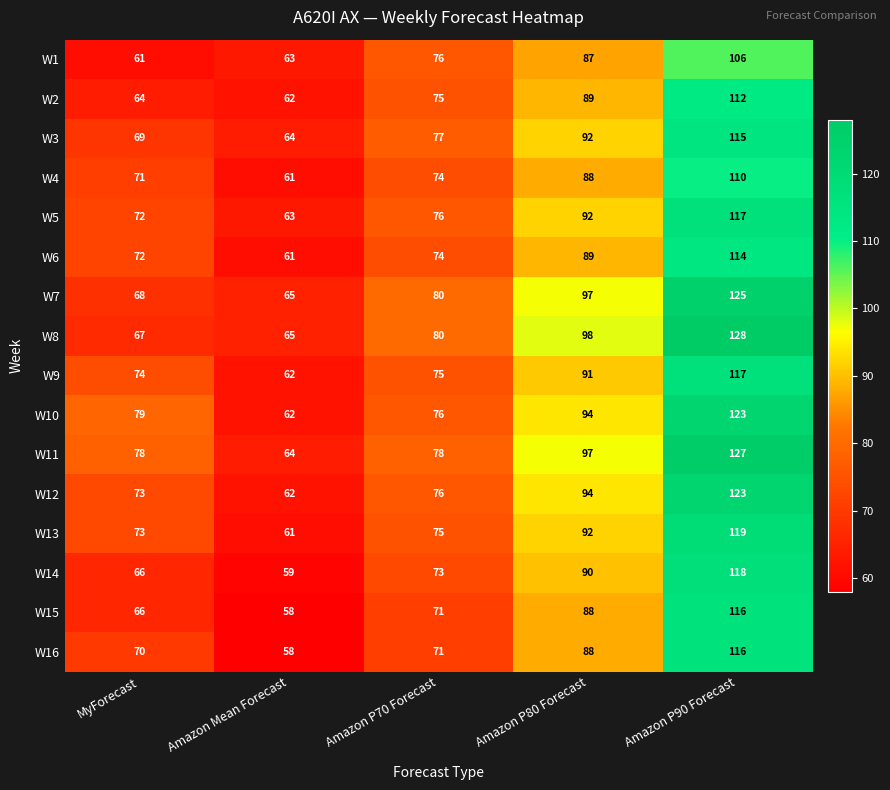

Rank the categories by W5 value from highest to lowest.

Amazon P90 Forecast, Amazon P80 Forecast, Amazon P70 Forecast, MyForecast, Amazon Mean Forecast